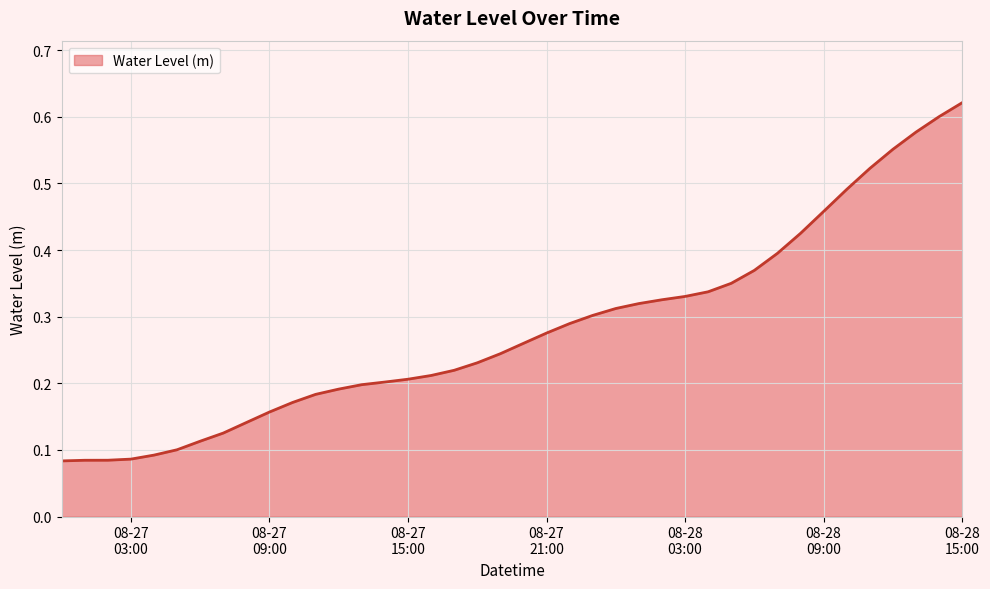

Reading left to right, list all the values displayed in this chart.

0.1	0.1	0.1	0.1	0.1	0.1	0.1	0.1	0.1	0.2	0.2	0.2	0.2	0.2	0.2	0.2	0.2	0.2	0.2	0.2	0.3	0.3	0.3	0.3	0.3	0.3	0.3	0.3	0.3	0.4	0.4	0.4	0.4	0.5	0.5	0.5	0.6	0.6	0.6	0.6